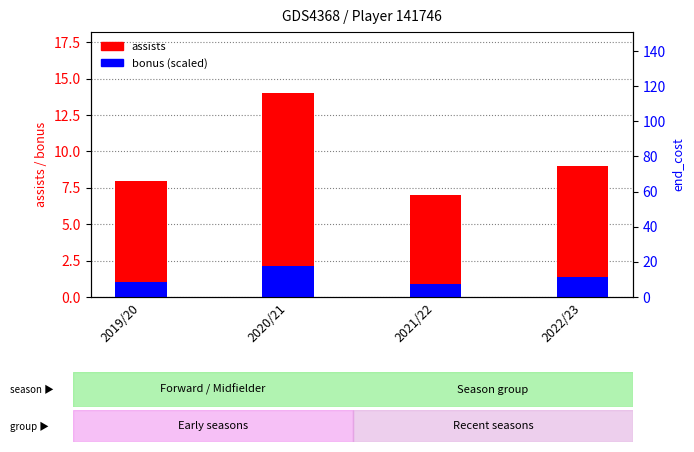

The value of bonus (scaled) at 2022/23 is 1.3. True or false?

True